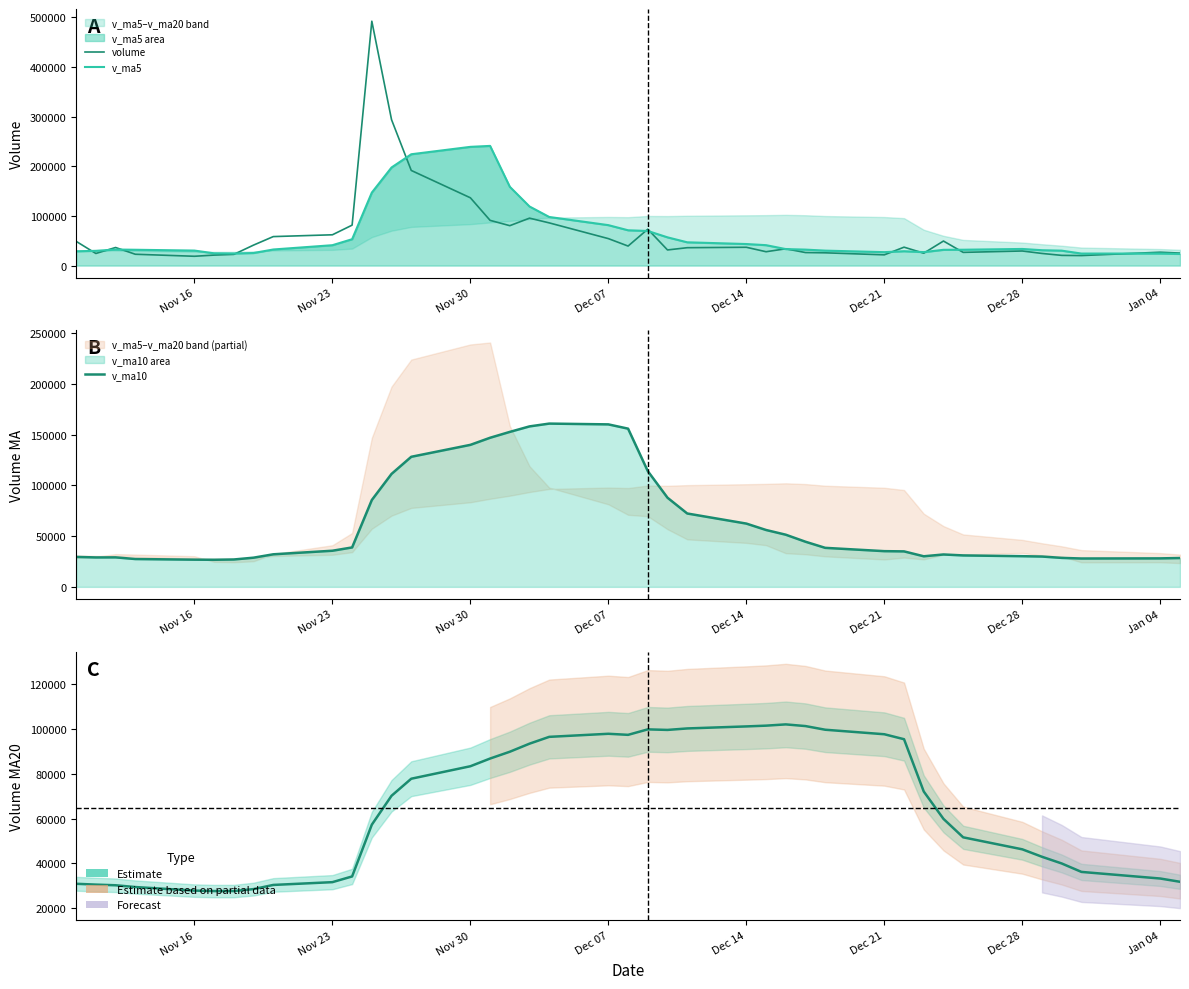

What is the value of the volume point at the 34th from the left?

26579.0